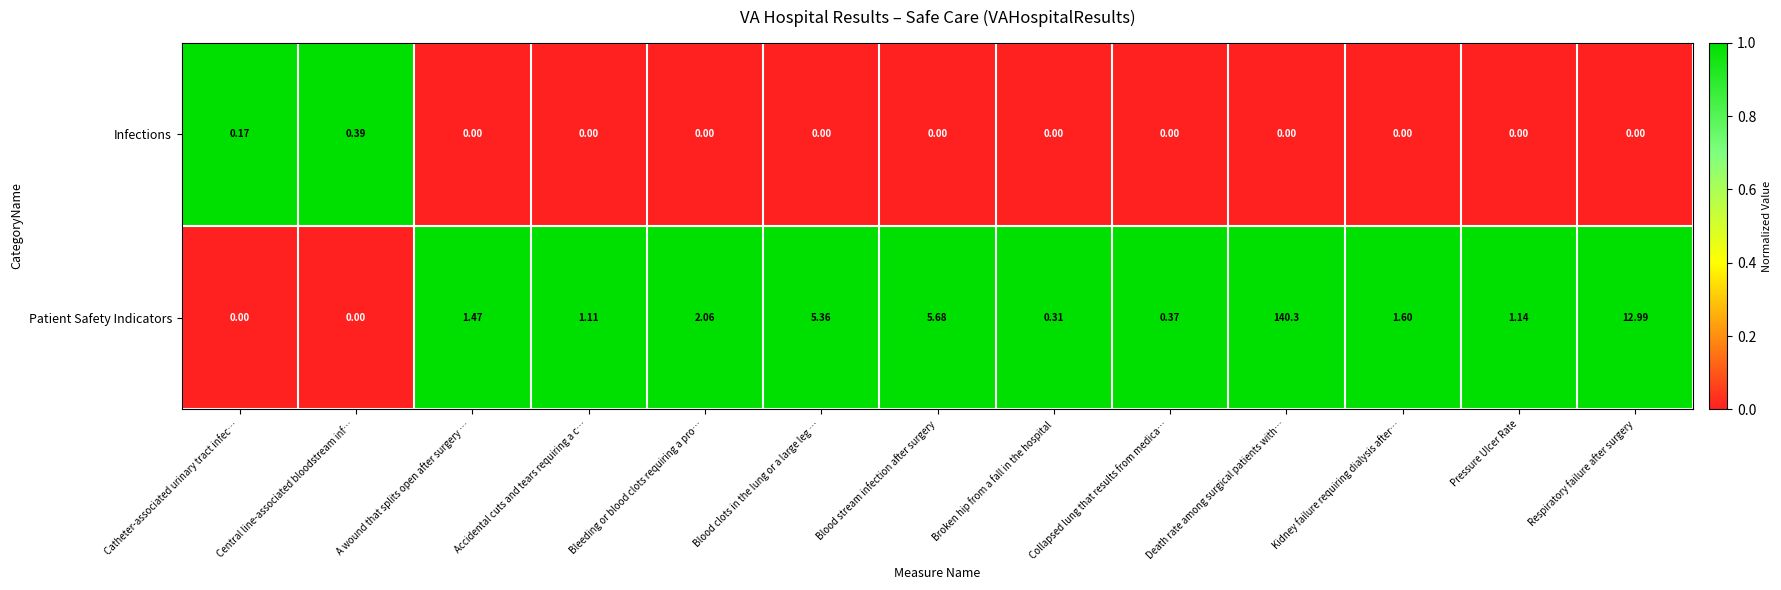

How many data points does each series have?

13